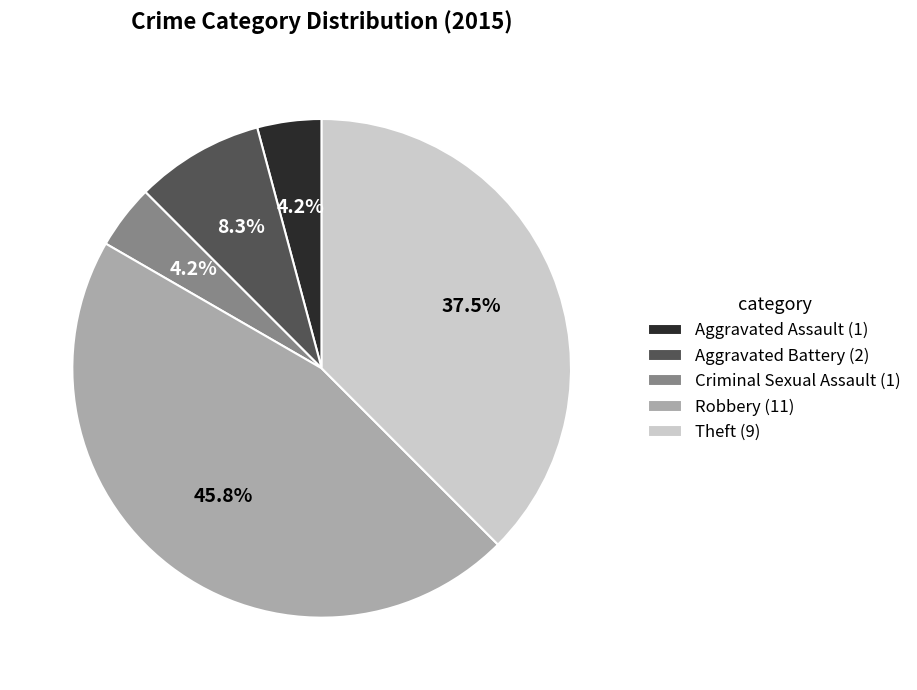

Is there any slice that represents more than half of the pie?

No